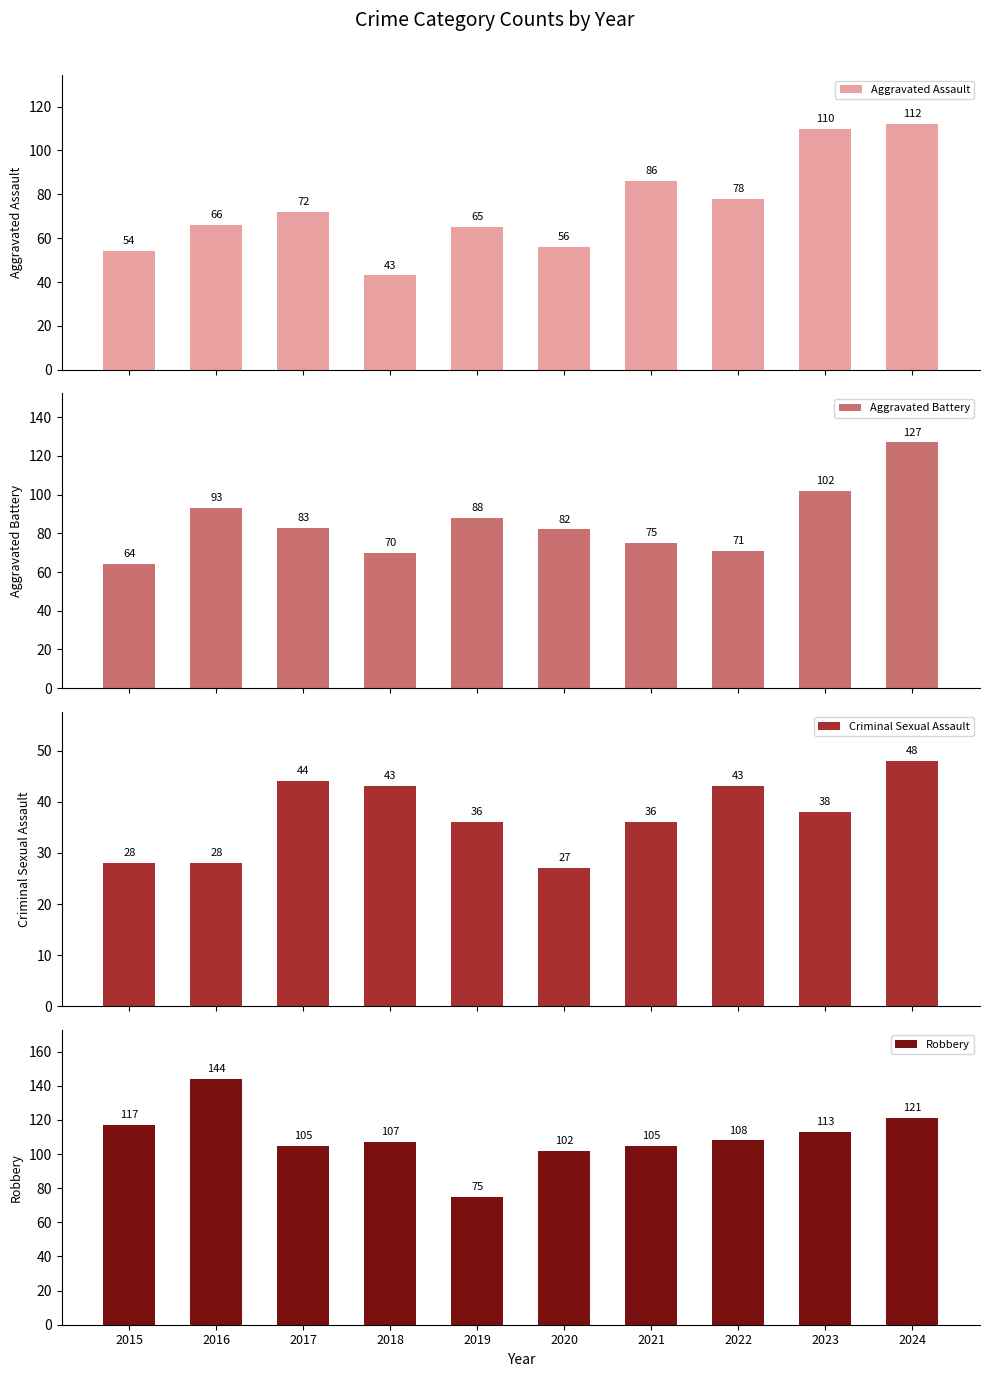

Rank the series at 2023 from lowest to highest value.

Criminal Sexual Assault, Aggravated Battery, Aggravated Assault, Robbery